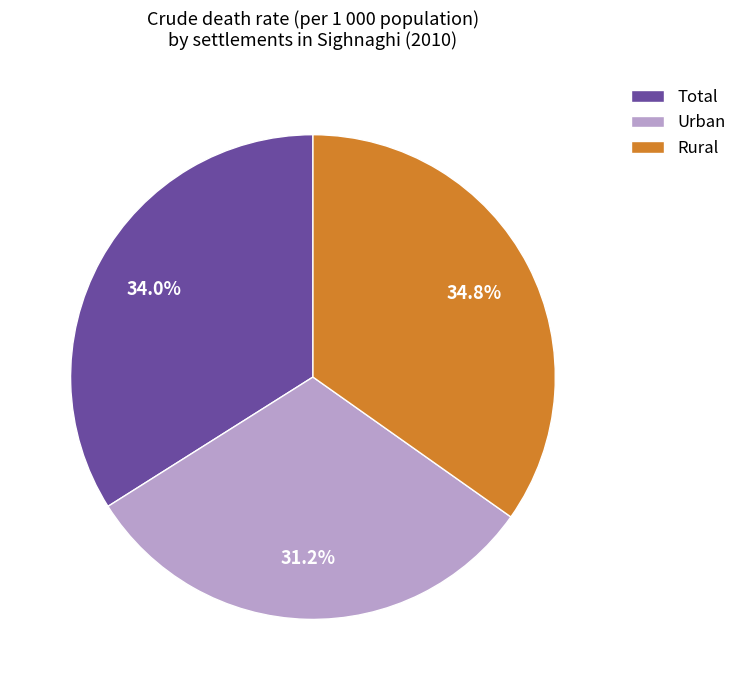

The Total slice represents 23% of the pie. True or false?

False